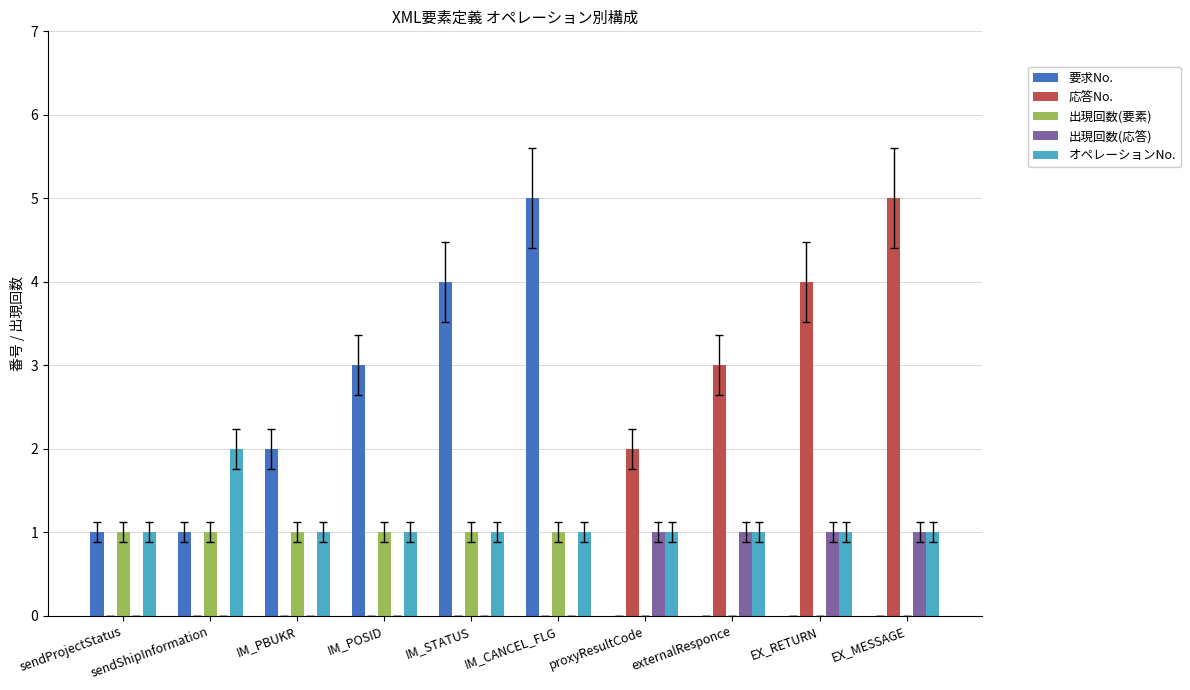

Reading left to right, list all the values displayed in this chart.

要求No.: sendProjectStatus=1	sendShipInformation=1	IM_PBUKR=2	IM_POSID=3	IM_STATUS=4	IM_CANCEL_FLG=5	proxyResultCode=0	externalResponce=0	EX_RETURN=0	EX_MESSAGE=0
応答No.: sendProjectStatus=0	sendShipInformation=0	IM_PBUKR=0	IM_POSID=0	IM_STATUS=0	IM_CANCEL_FLG=0	proxyResultCode=2	externalResponce=3	EX_RETURN=4	EX_MESSAGE=5
出現回数(要素): sendProjectStatus=1	sendShipInformation=1	IM_PBUKR=1	IM_POSID=1	IM_STATUS=1	IM_CANCEL_FLG=1	proxyResultCode=0	externalResponce=0	EX_RETURN=0	EX_MESSAGE=0
出現回数(応答): sendProjectStatus=0	sendShipInformation=0	IM_PBUKR=0	IM_POSID=0	IM_STATUS=0	IM_CANCEL_FLG=0	proxyResultCode=1	externalResponce=1	EX_RETURN=1	EX_MESSAGE=1
オペレーションNo.: sendProjectStatus=1	sendShipInformation=2	IM_PBUKR=1	IM_POSID=1	IM_STATUS=1	IM_CANCEL_FLG=1	proxyResultCode=1	externalResponce=1	EX_RETURN=1	EX_MESSAGE=1